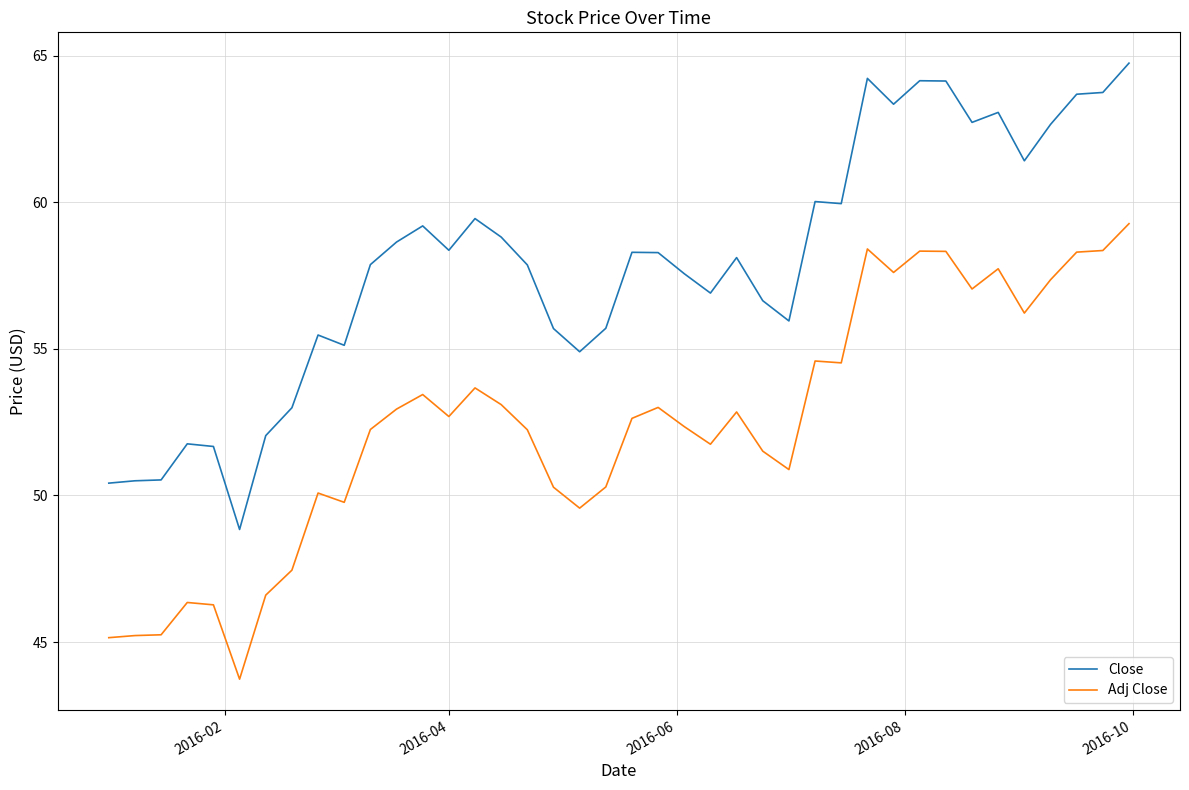

What is the minimum value for Adj Close?

43.7